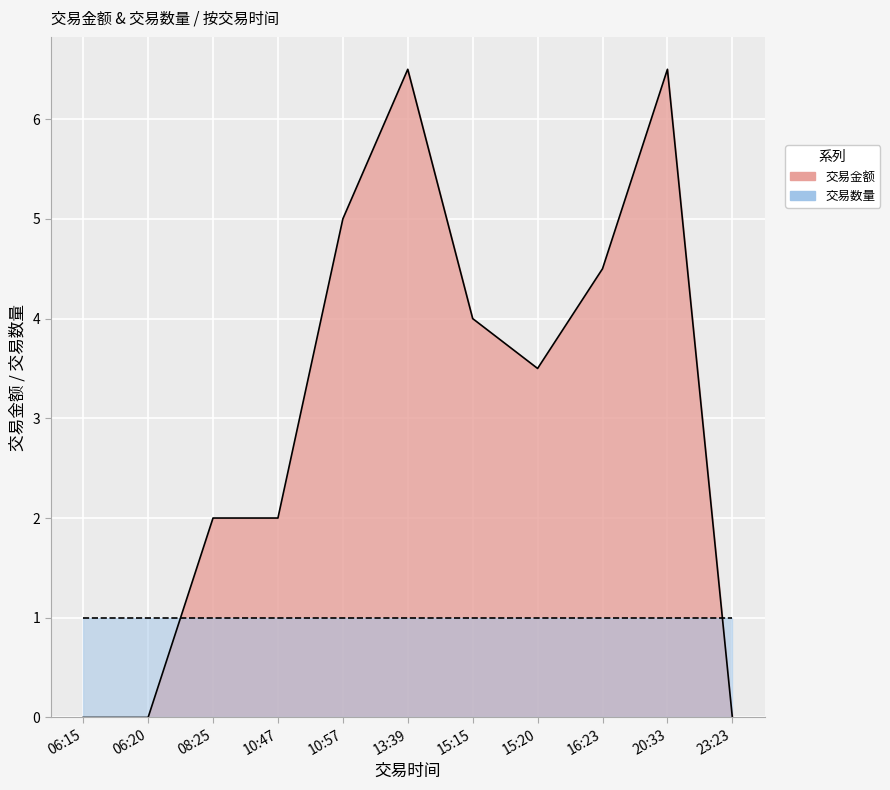

At how many categories does at least one series exceed 2?

6